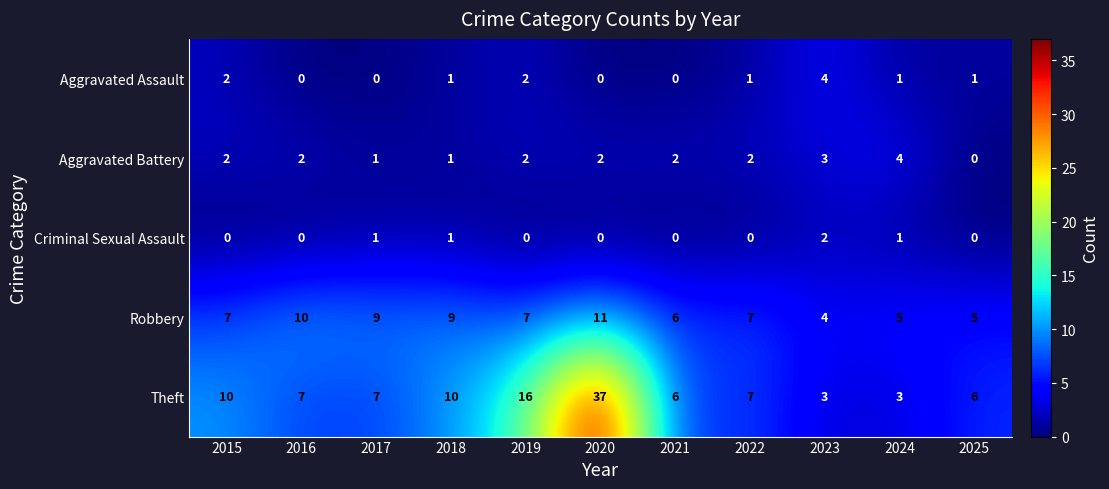

The value of Aggravated Assault at 2021 is 0. True or false?

True